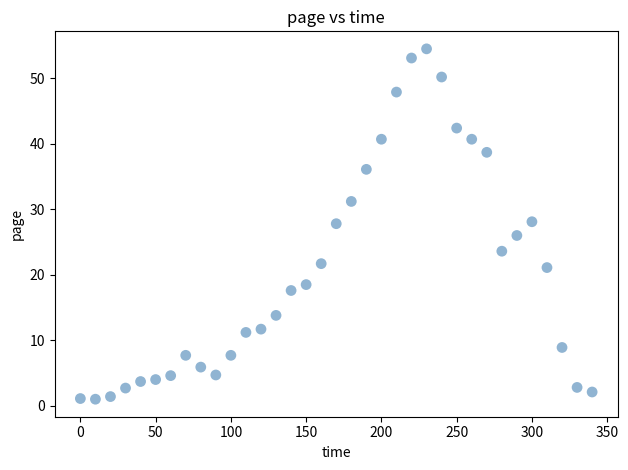

What is the range of Y values (max minus min)?

53.5